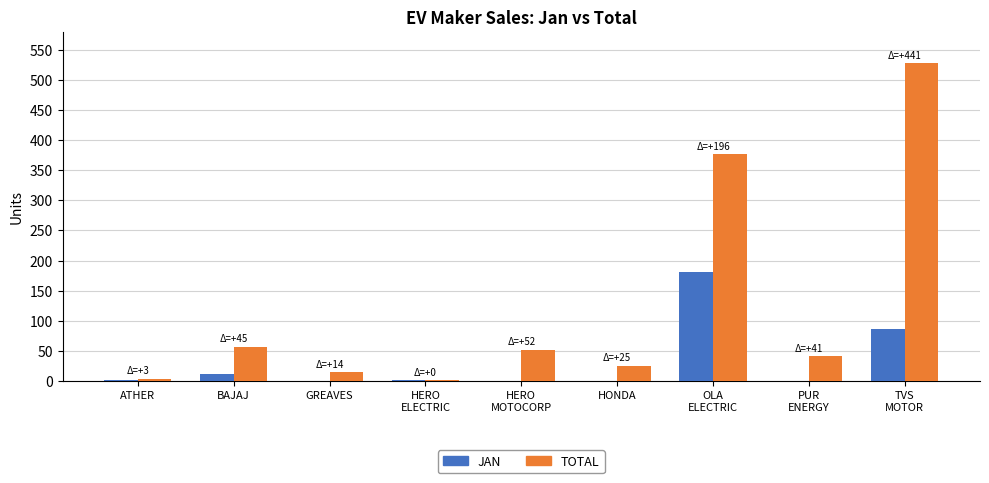

Which series has the largest range (max minus min)?

TOTAL